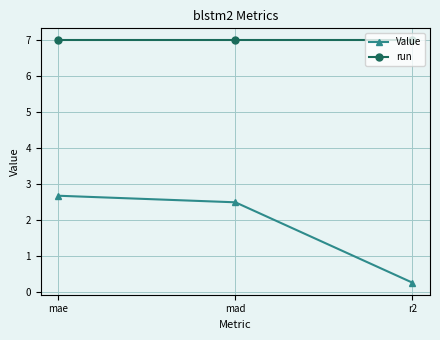

Count the number of data series in this chart.

2